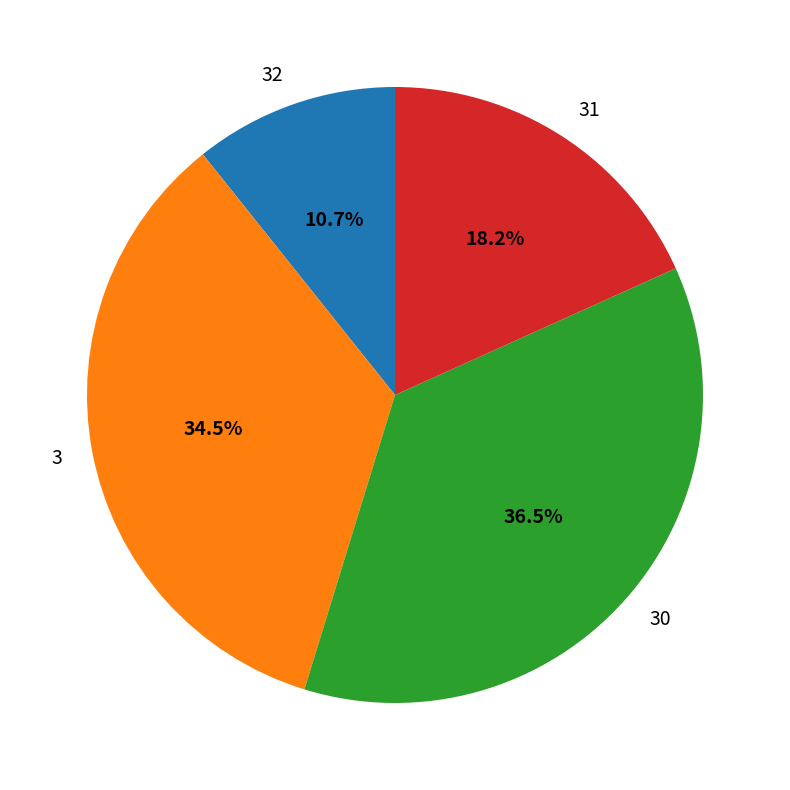

Does 30 account for over 50% of the chart?

No